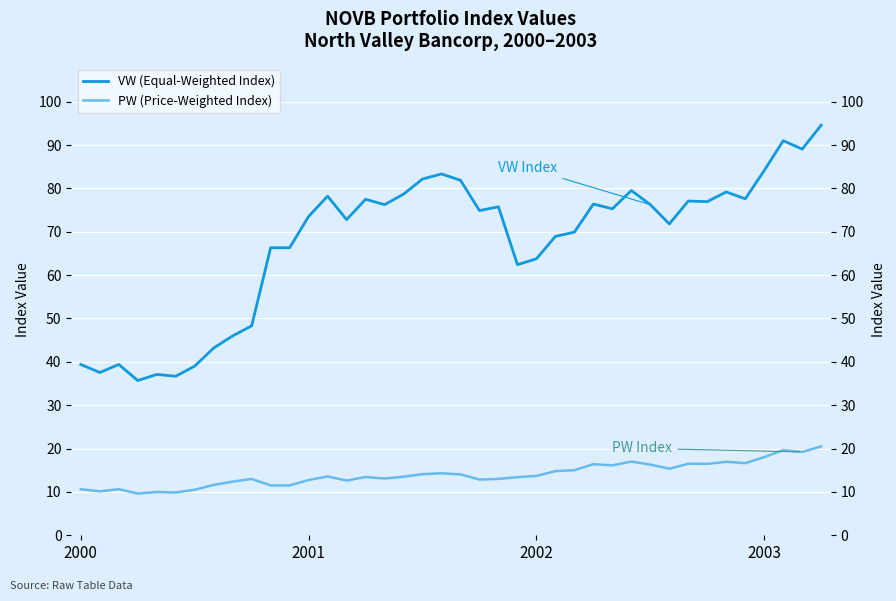

The VW (Equal-Weighted Index) series shows 18.1 at 6. True or false?

False